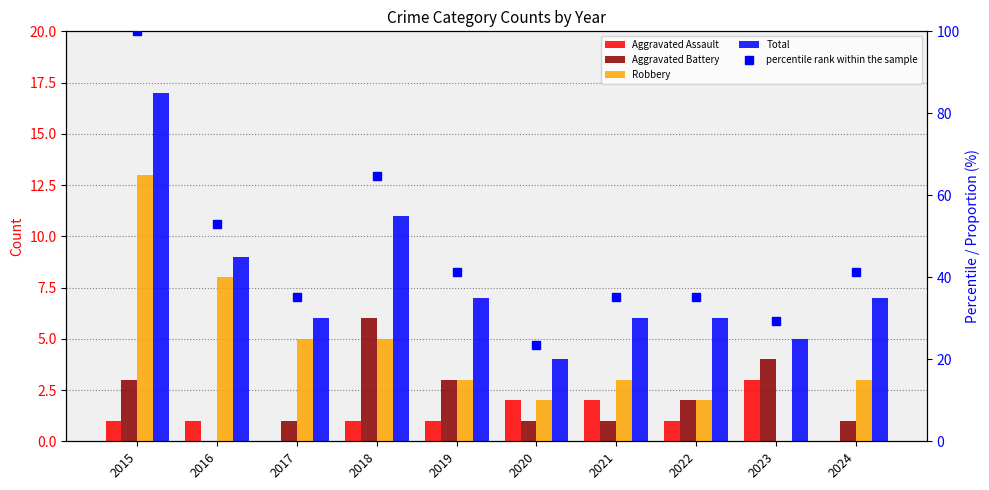

Which series has the largest total across all categories?

percentile rank within the sample